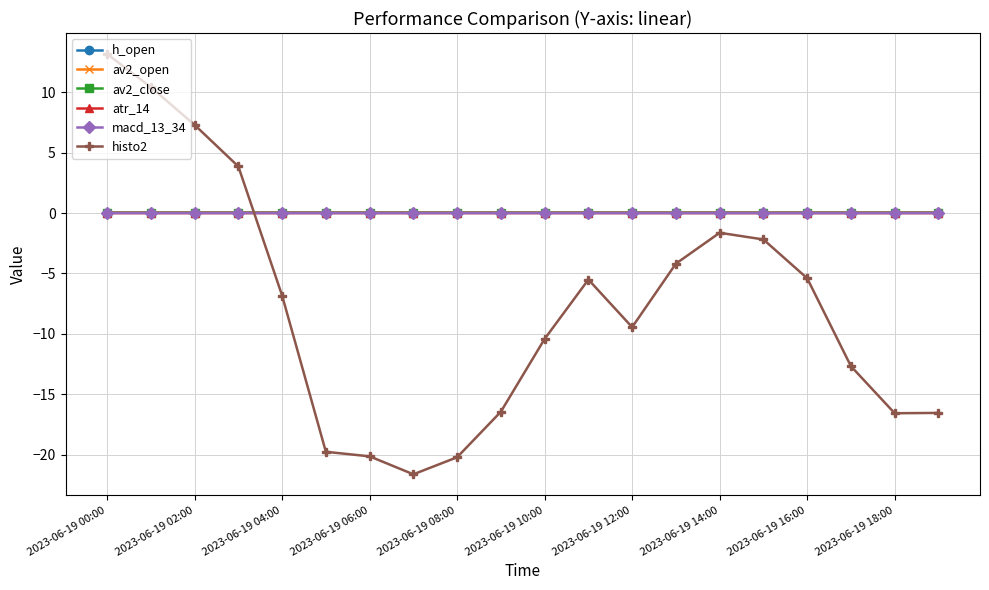

What is the maximum value for histo2?

13.2